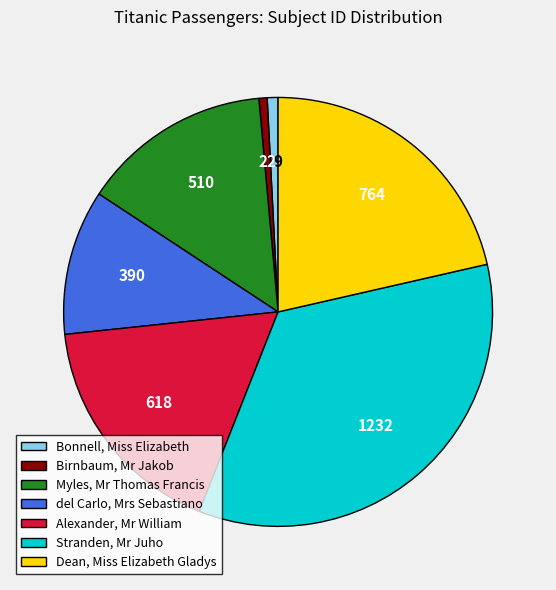

Approximately how many times larger is the value at Dean, Miss Elizabeth Gladys compared to Birnbaum, Mr Jakob?

34.7